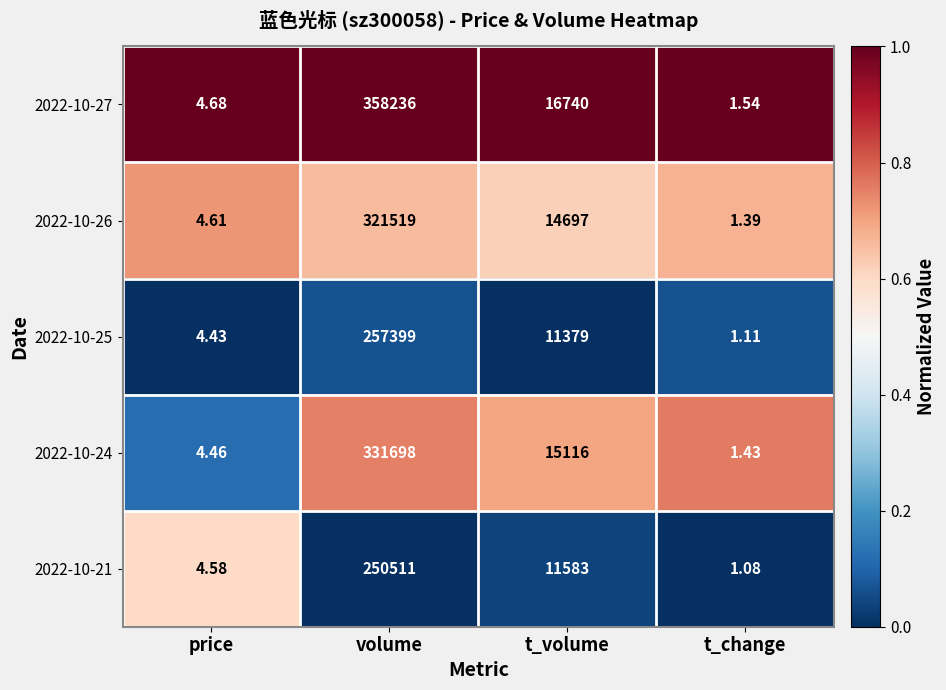

Which category has the highest value across all series?

volume